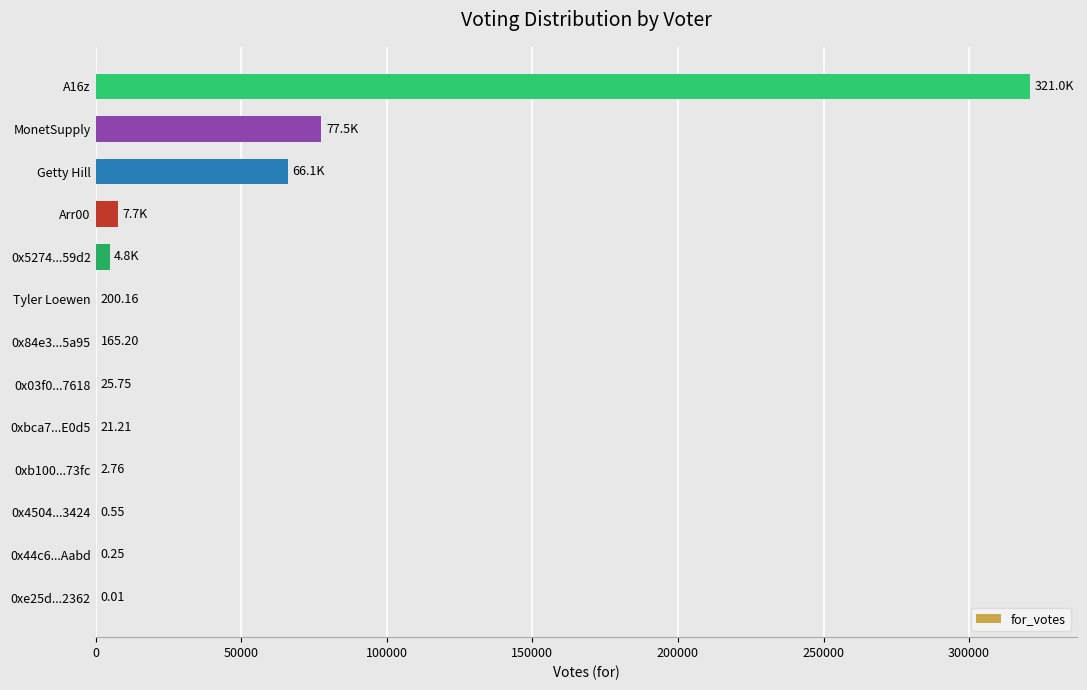

What is the sum of the values at Getty Hill and 0xe25d...2362?

66052.3